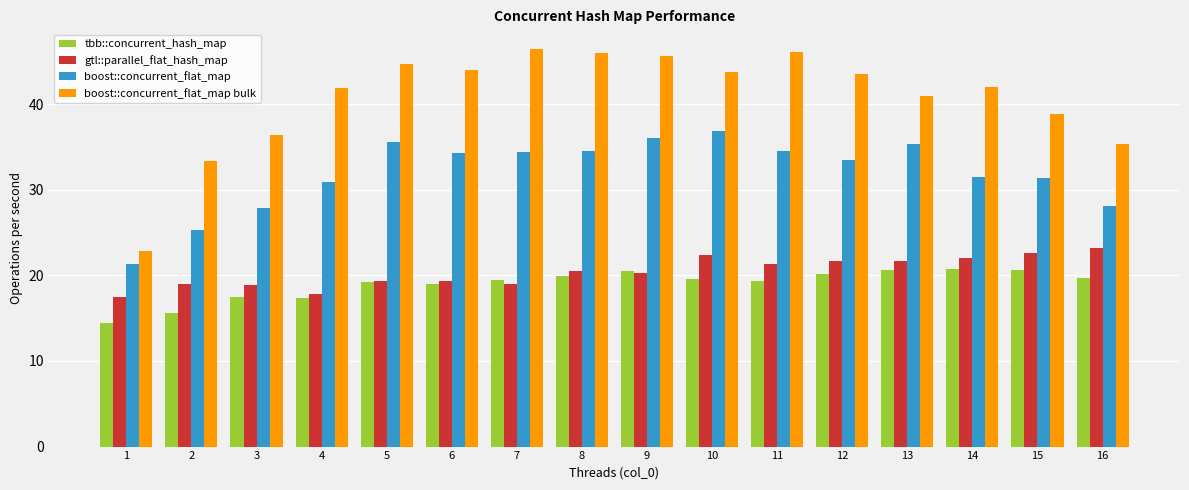

What is the sum of the boost::concurrent_flat_map values at 7 and 15?

65.8